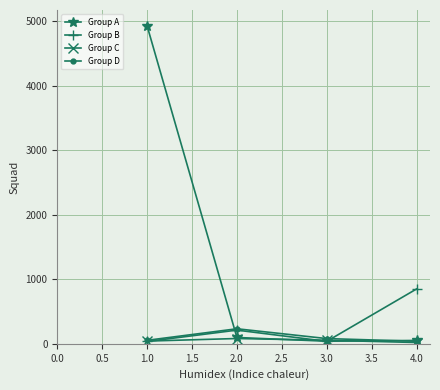

At which label is Group A closest to 2485?

2.0